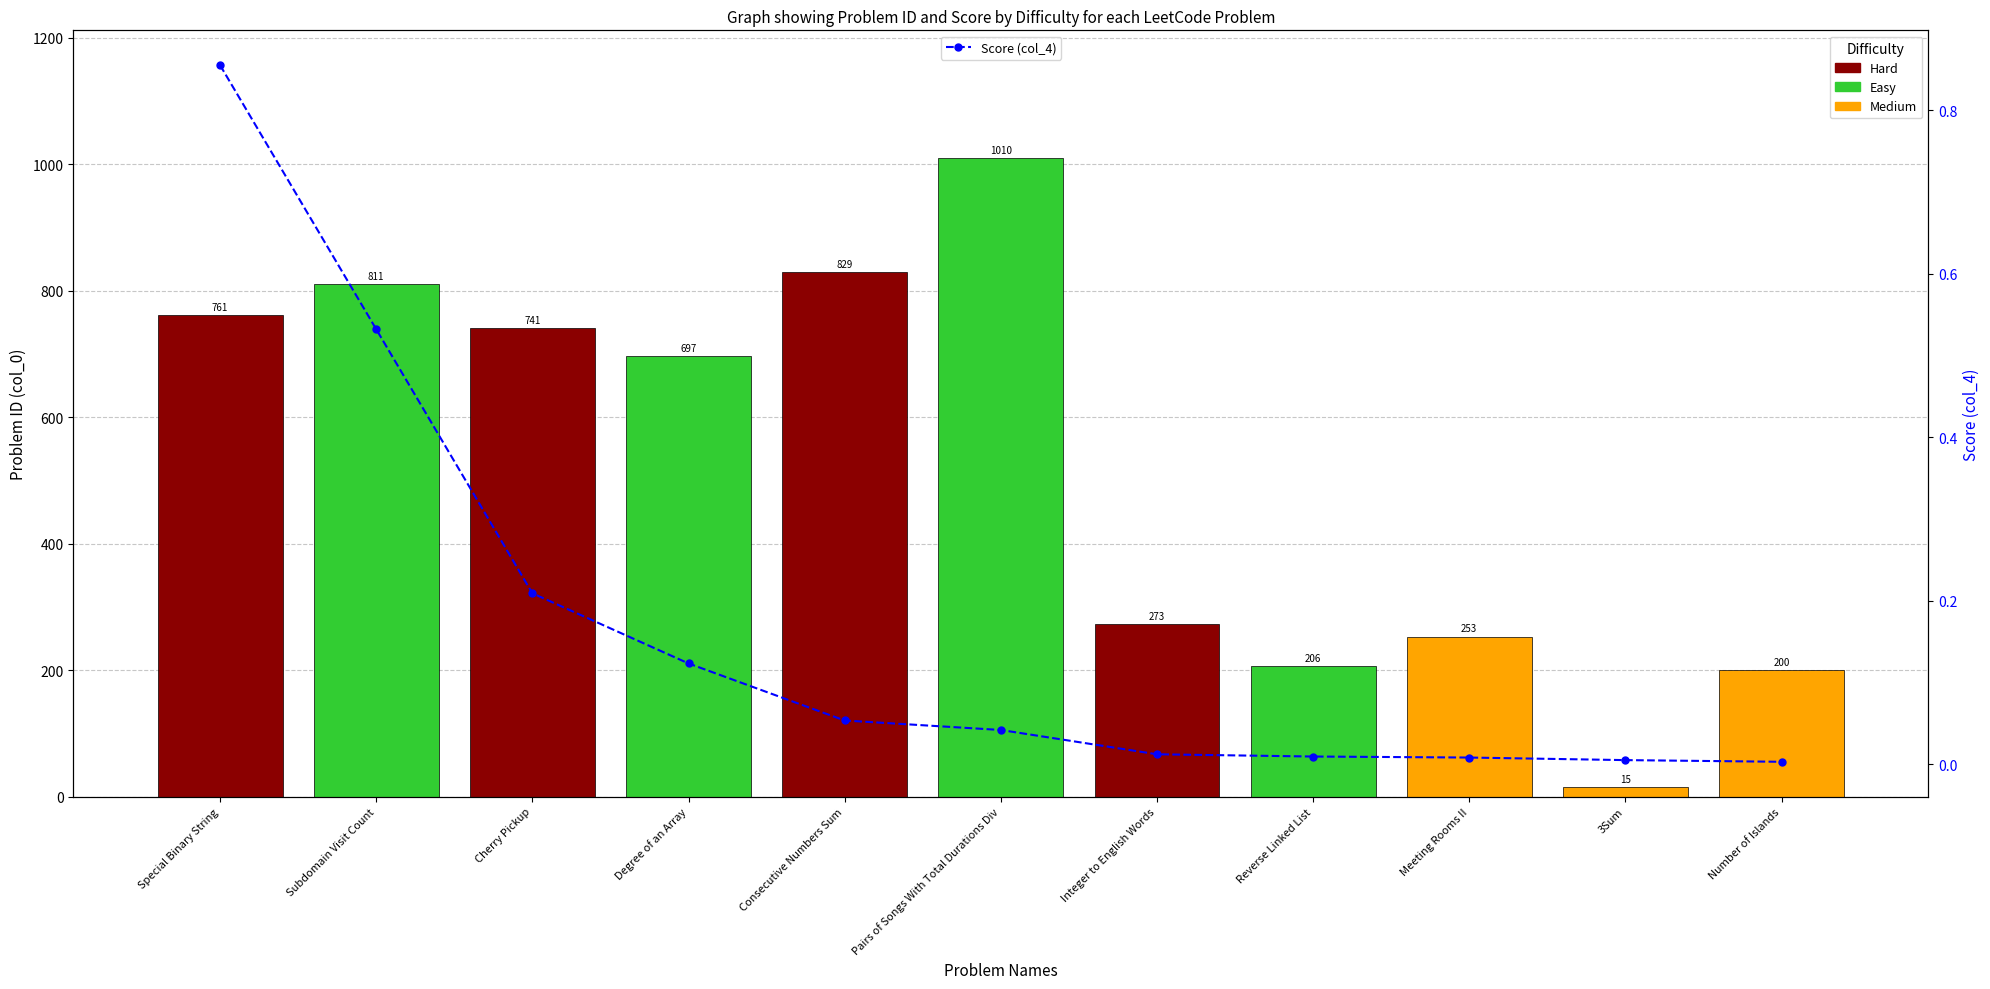

What is the difference between the maximum and minimum values?

0.9